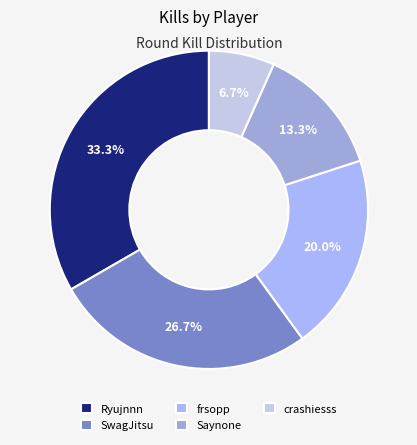

To the nearest percent, what is the difference between the largest and smallest slice percentages?

27%